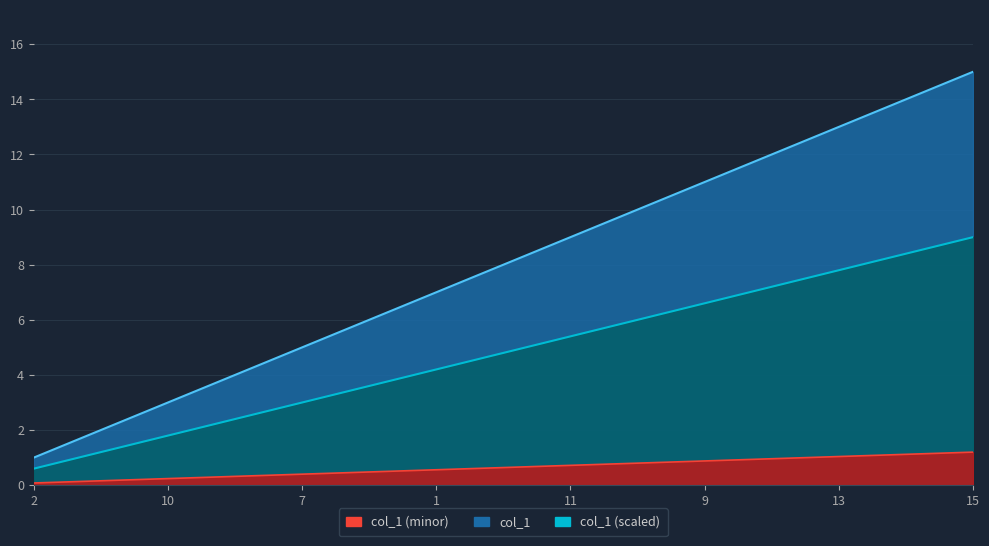

At which category does the chart reach its minimum across all series?

2